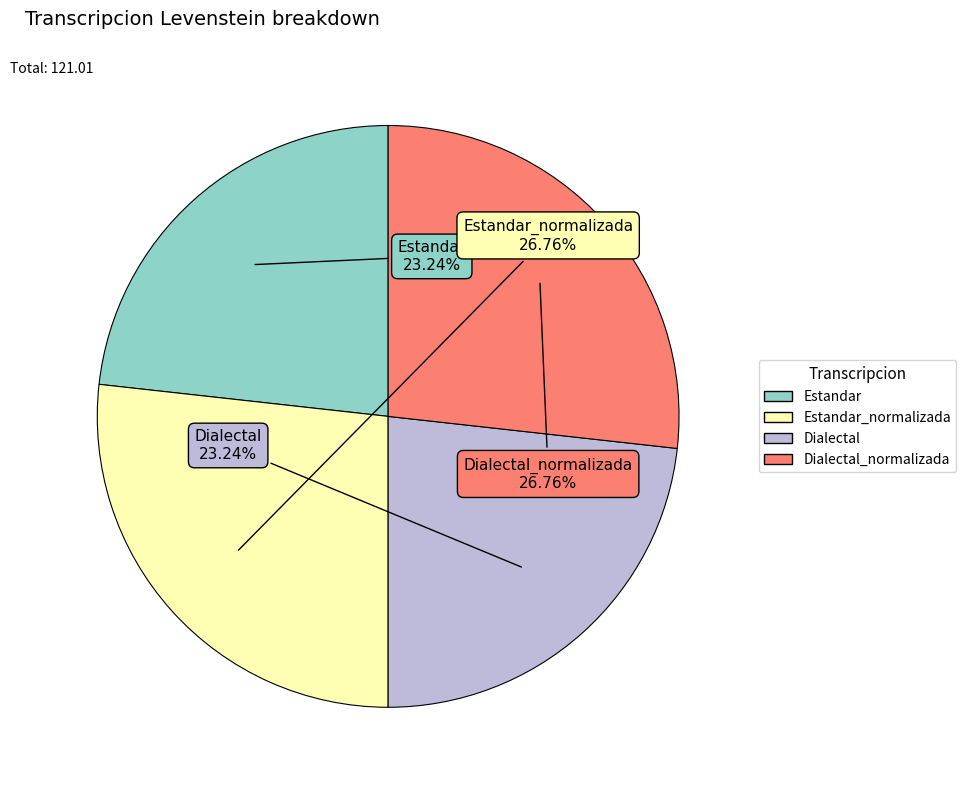

Is there any slice that represents more than half of the pie?

No